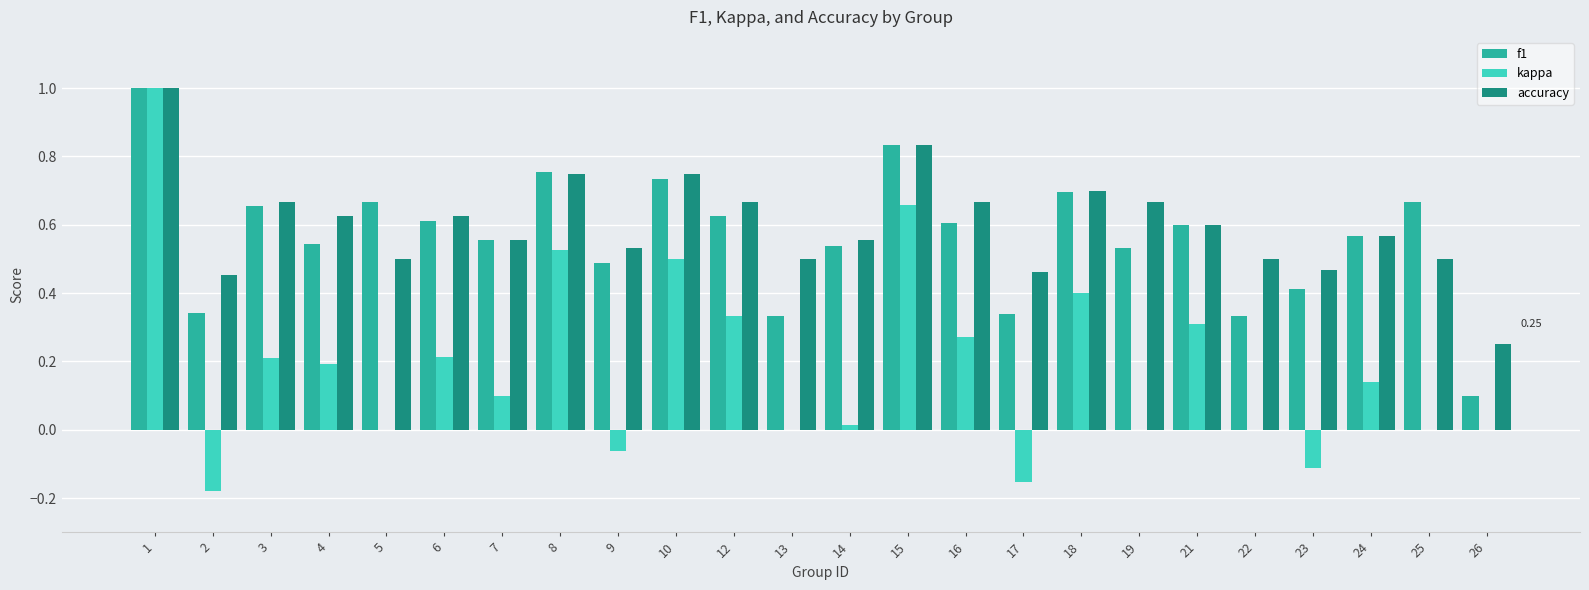

True or false: accuracy has a value of 0.2 at 12.

False